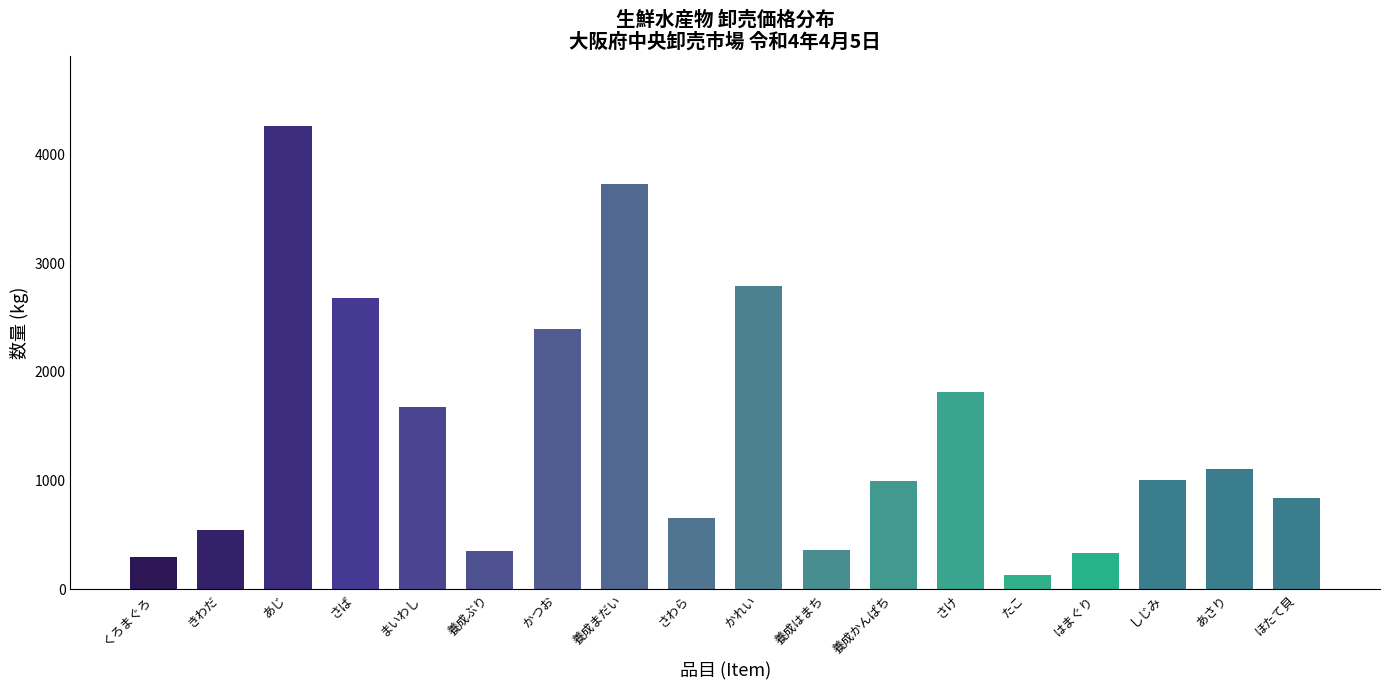

Which category has the highest value across all series?

あじ